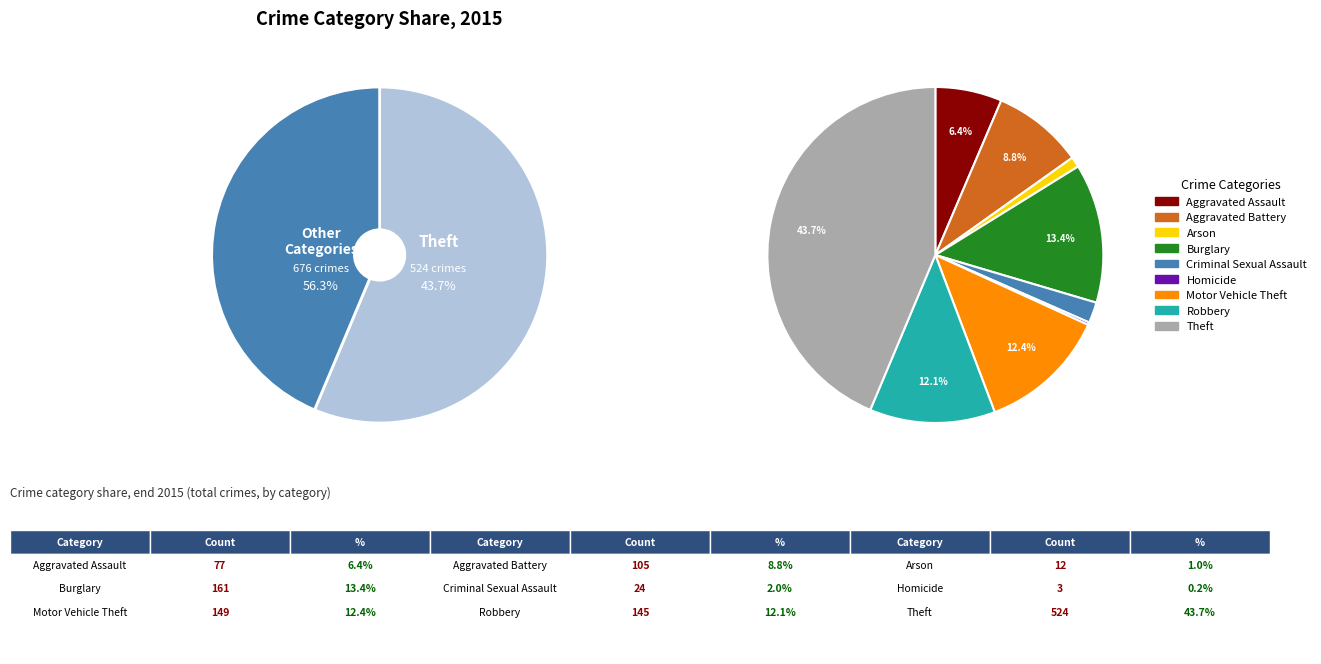

What is the change in value from Burglary to Criminal Sexual Assault?

-137